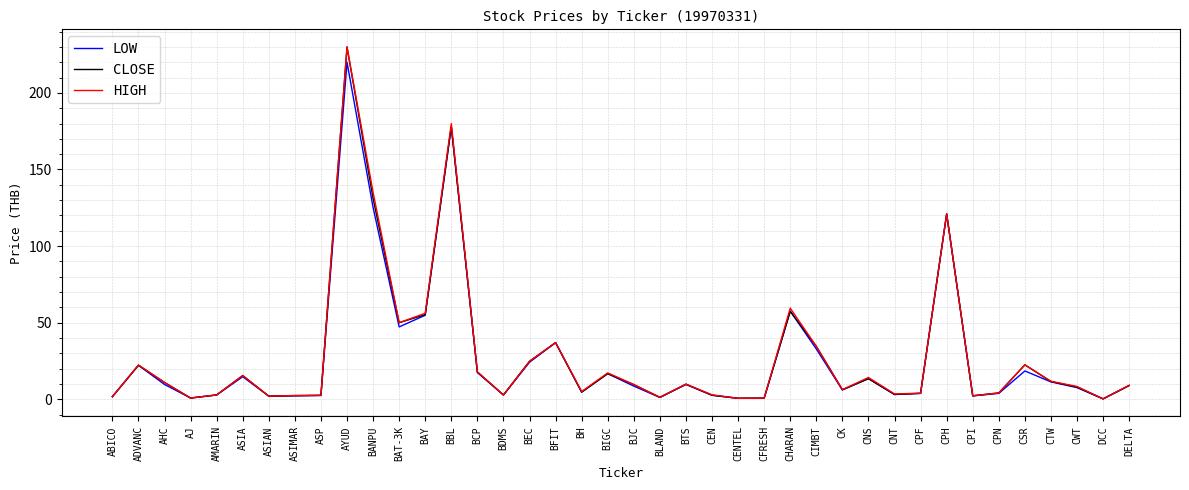

What value does the CLOSE series have at BCP?

17.8